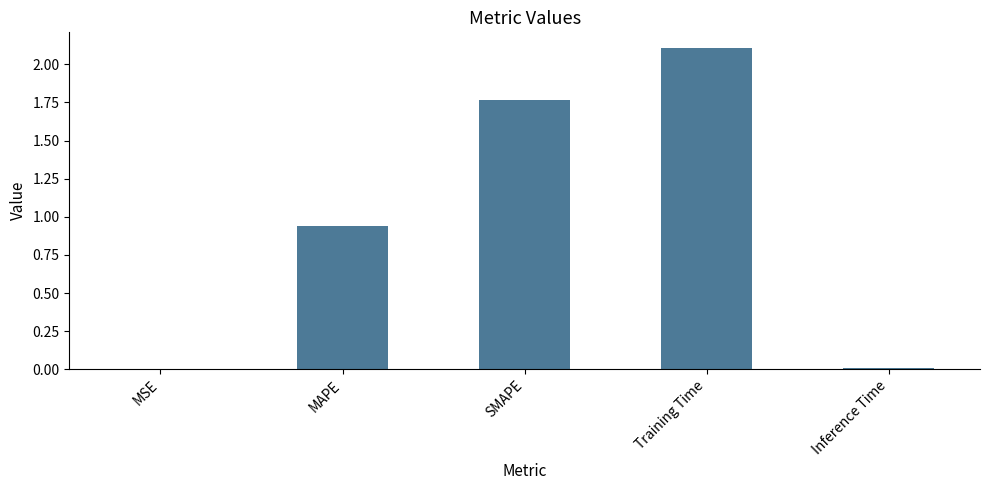

Is it true that the value at Training Time is 2.1?

True